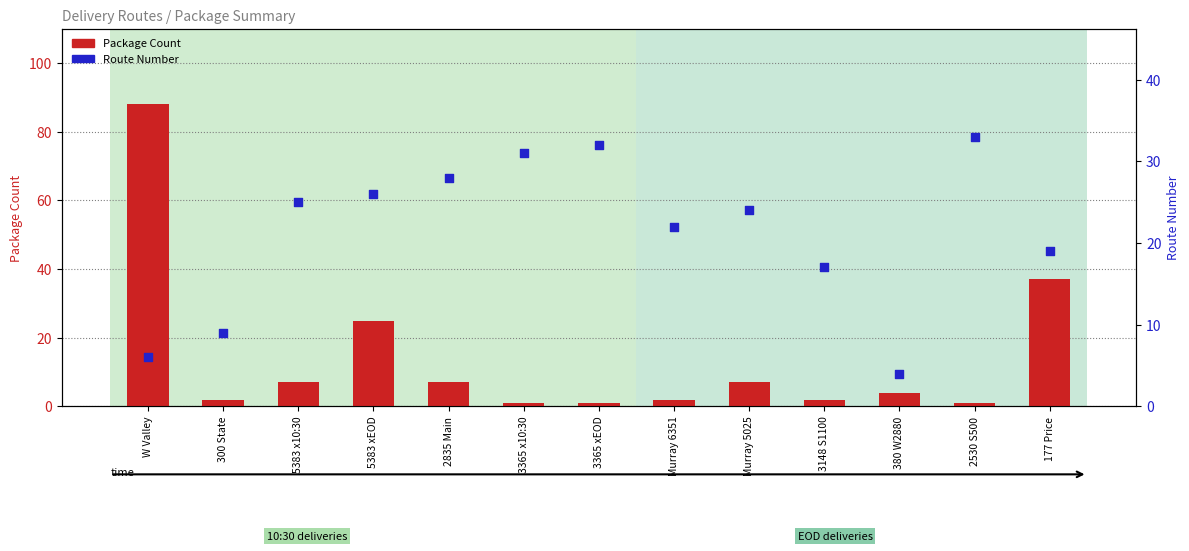

At which category is the sum across all series the highest?

W Valley